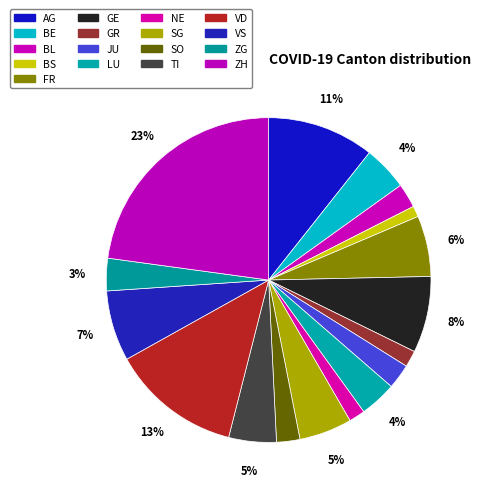

How many slices are in this pie chart?

17